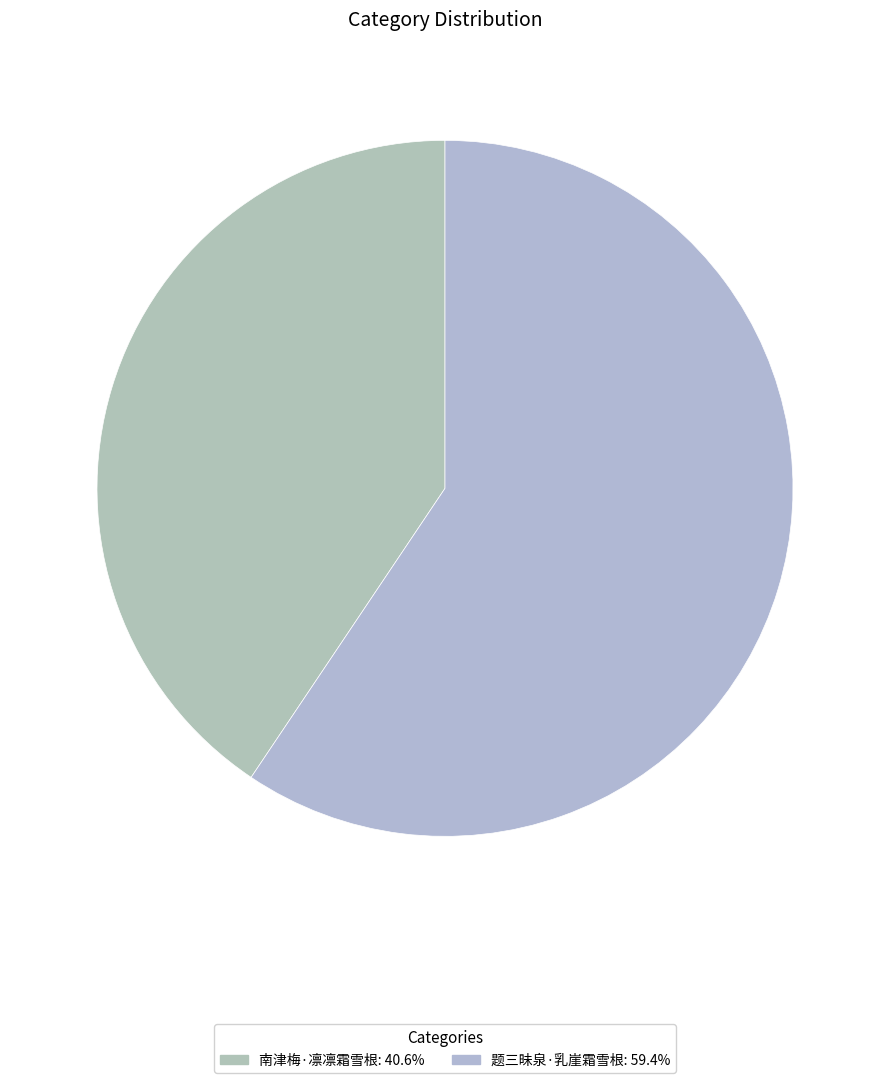

Which slice is the largest?

题三昧泉·乳崖霜雪根